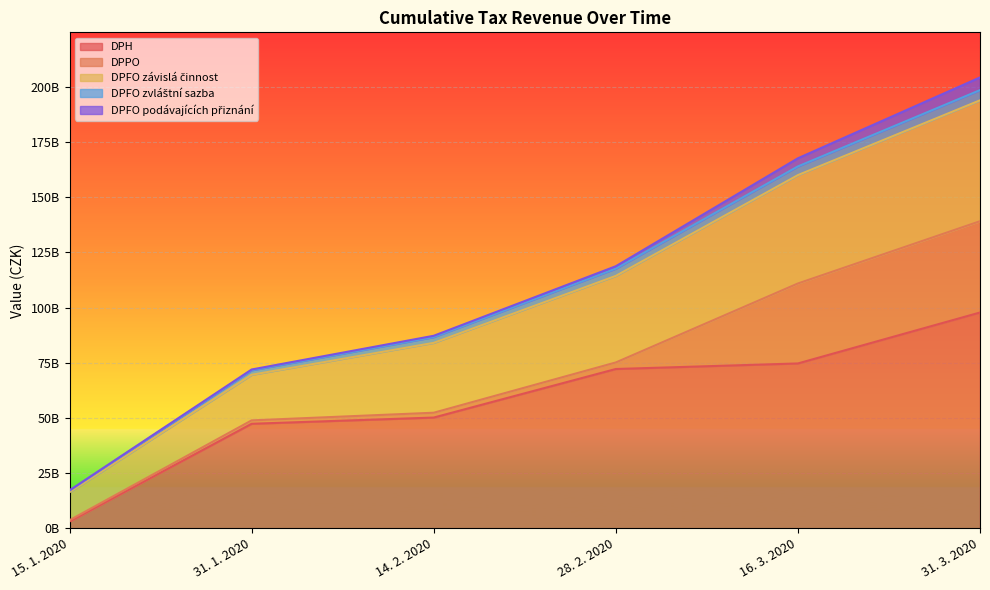

Between 31. 3. 2020 and 15. 1. 2020, which is larger?

31. 3. 2020